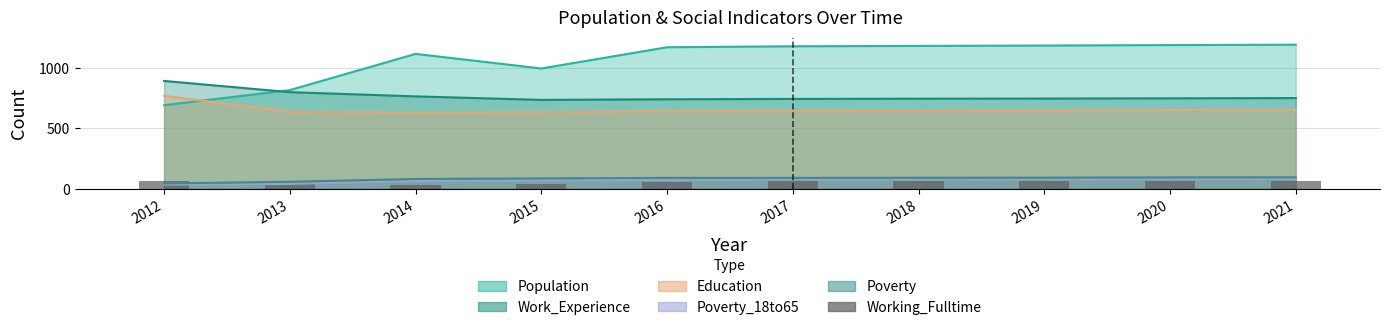

How many values are below 62?

5